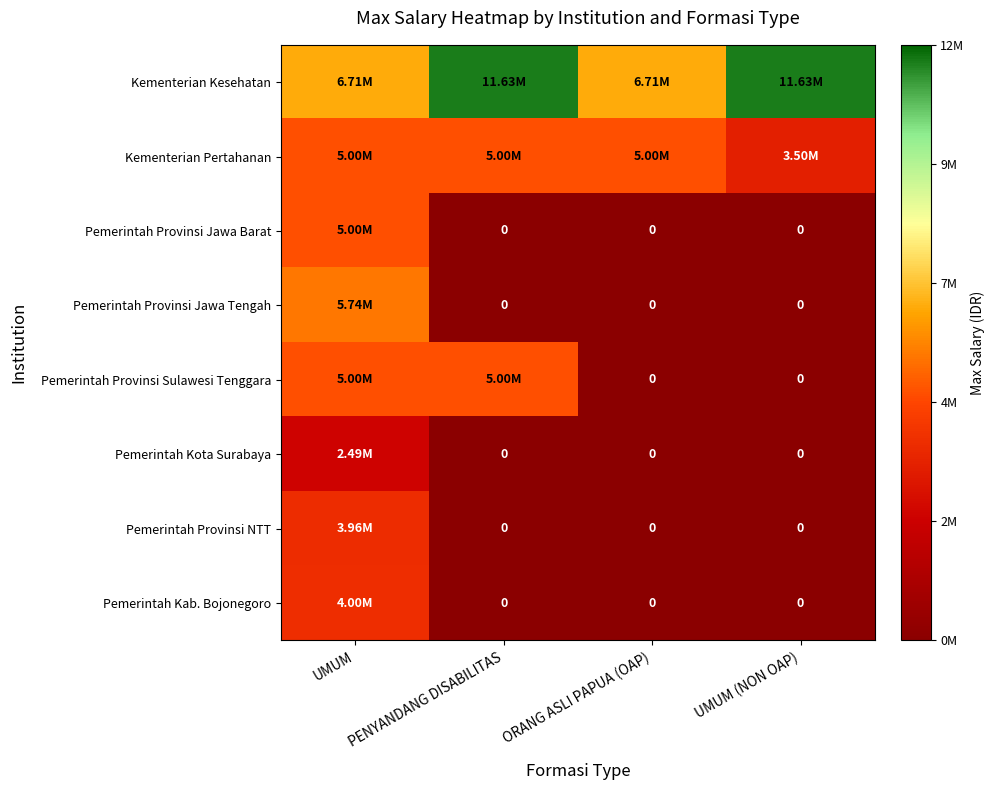

What is the highest value of the Pemerintah Kota Surabaya series?

2485900